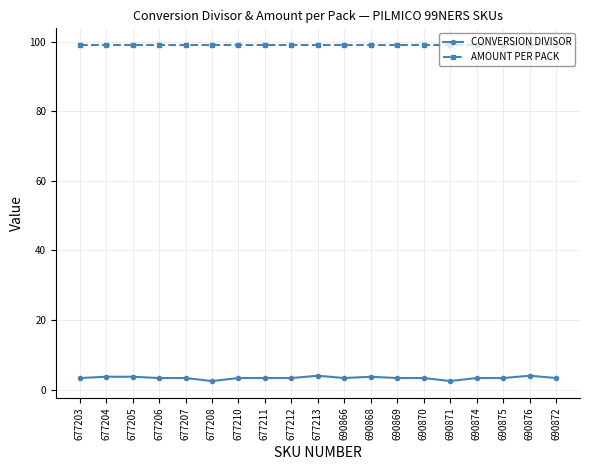

At how many categories does at least one series exceed 79?

19